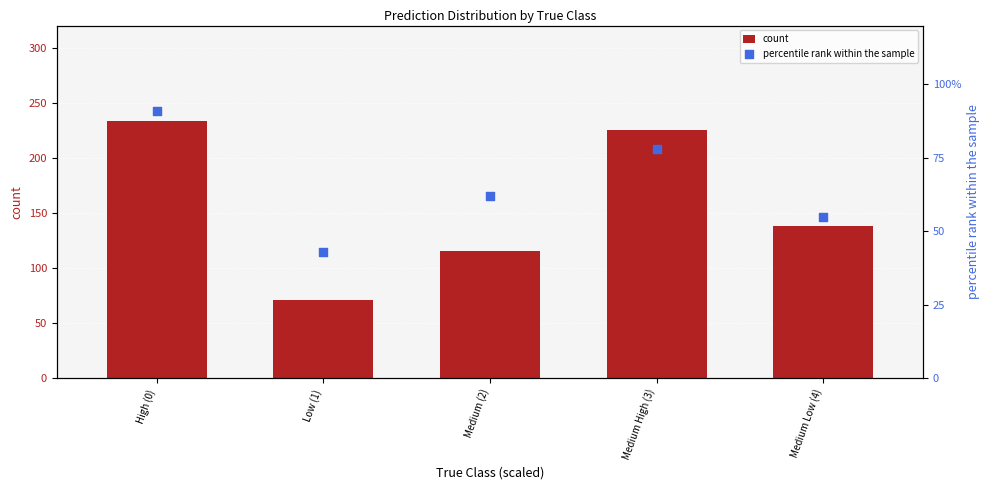

What are all the series names shown in the legend?

count, percentile rank within the sample